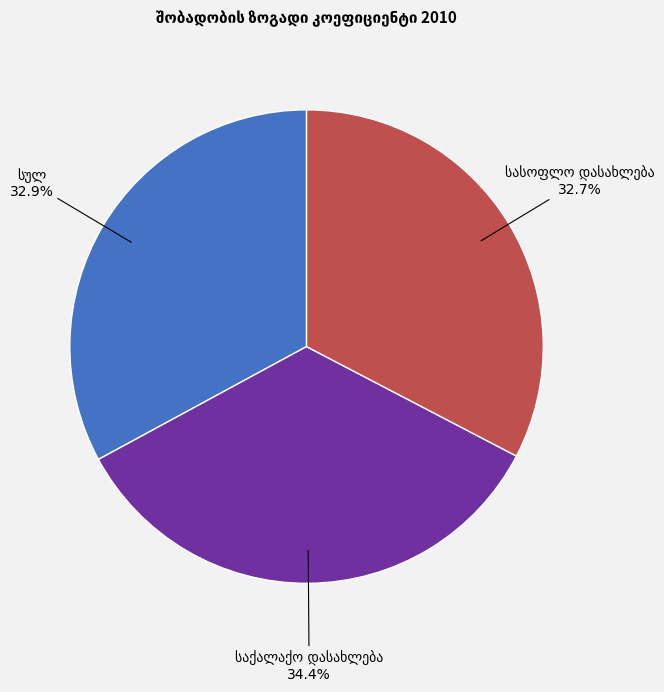

Does any single category account for the majority?

No